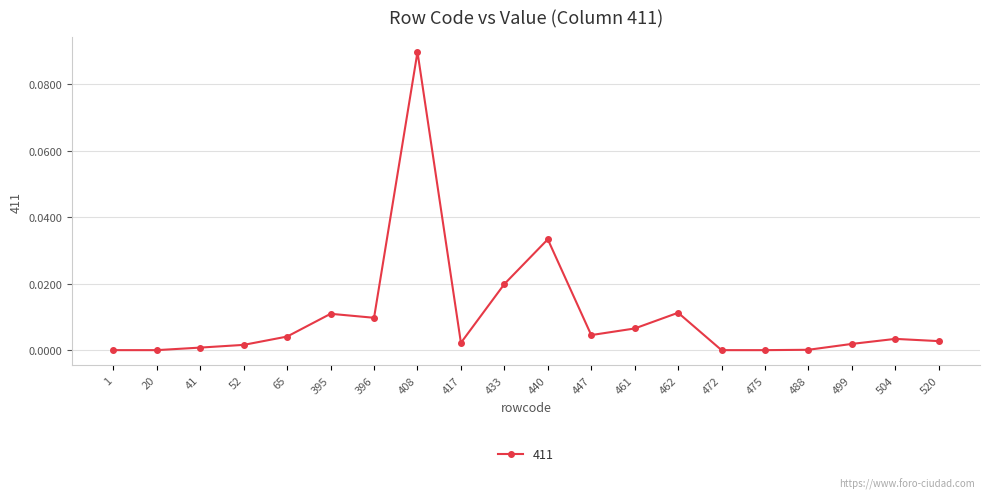

Does the chart have visible grid lines?

Yes